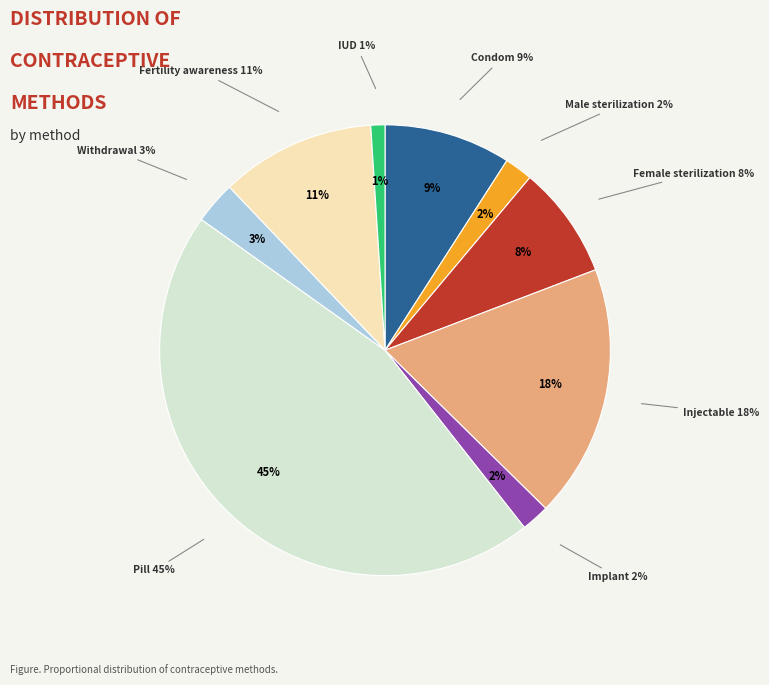

How many segments does this pie chart have?

9